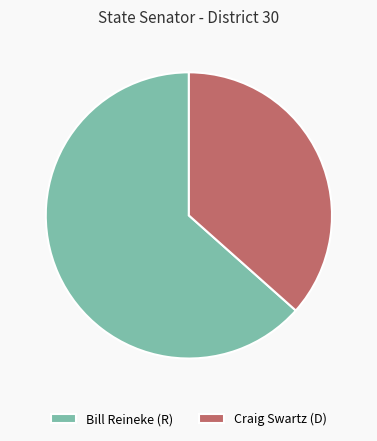

The Bill Reineke (R) slice represents 71% of the pie. True or false?

False